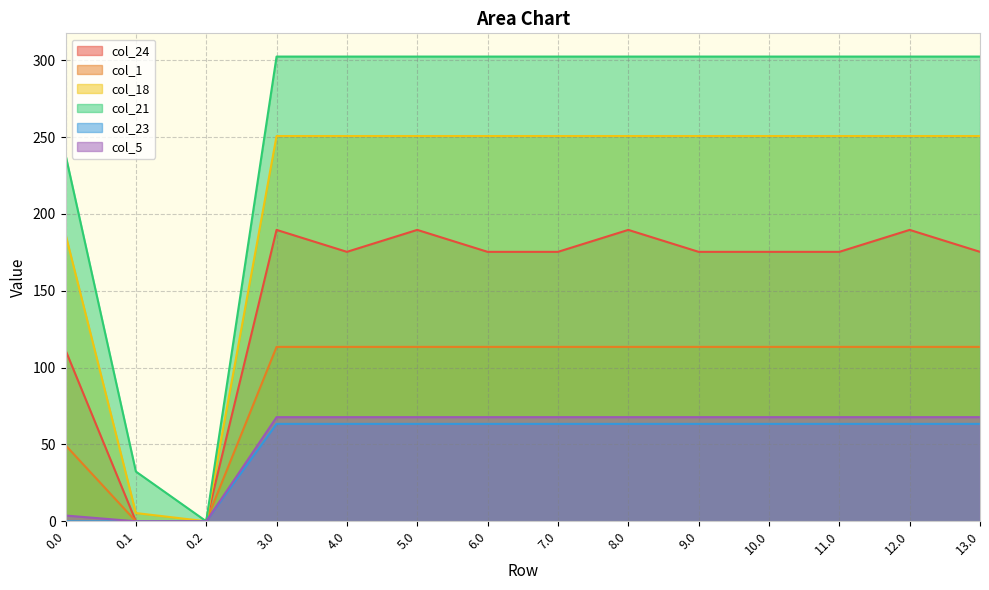

Is the value of col_5 at 8.0 greater than the value of col_24 at 10.0?

No